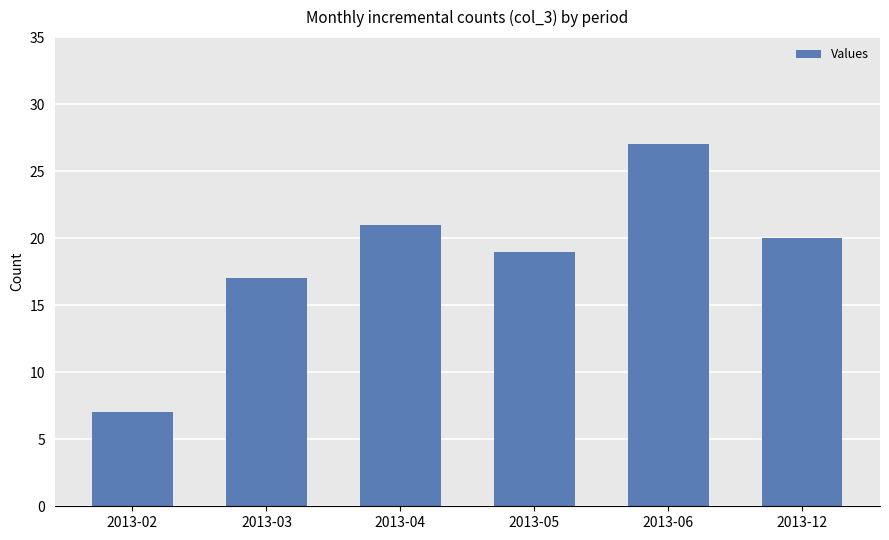

What is the sum of all values?

111